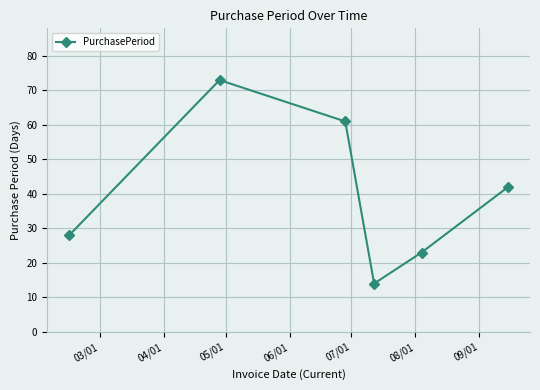

What is the difference between the second highest and minimum values?

47